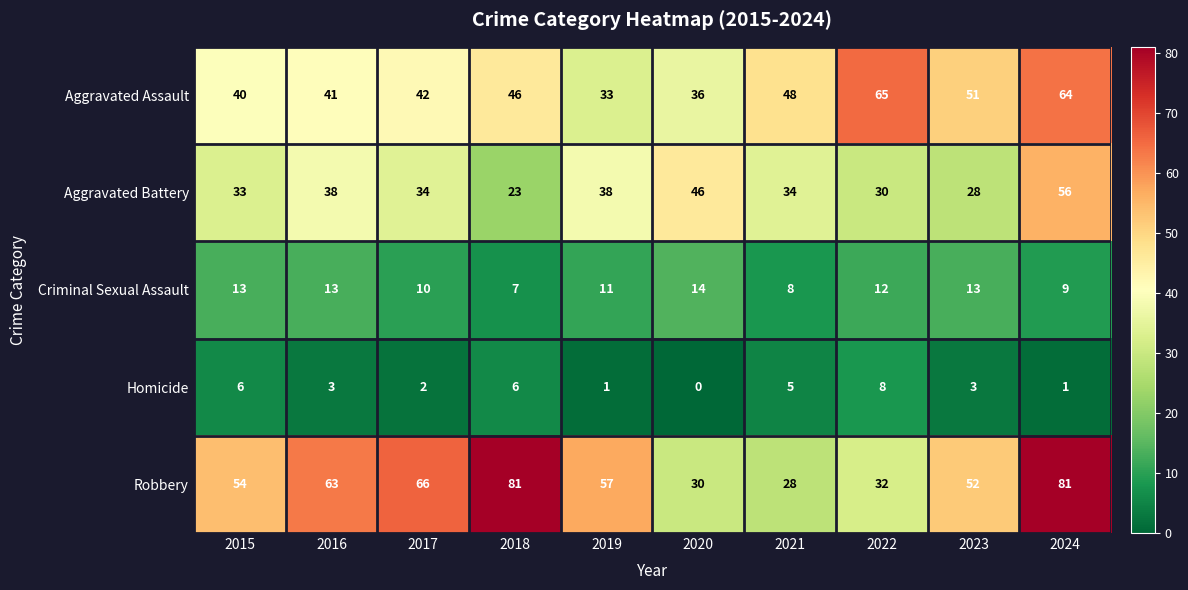

Where does the Aggravated Battery series first go above 34?

2016